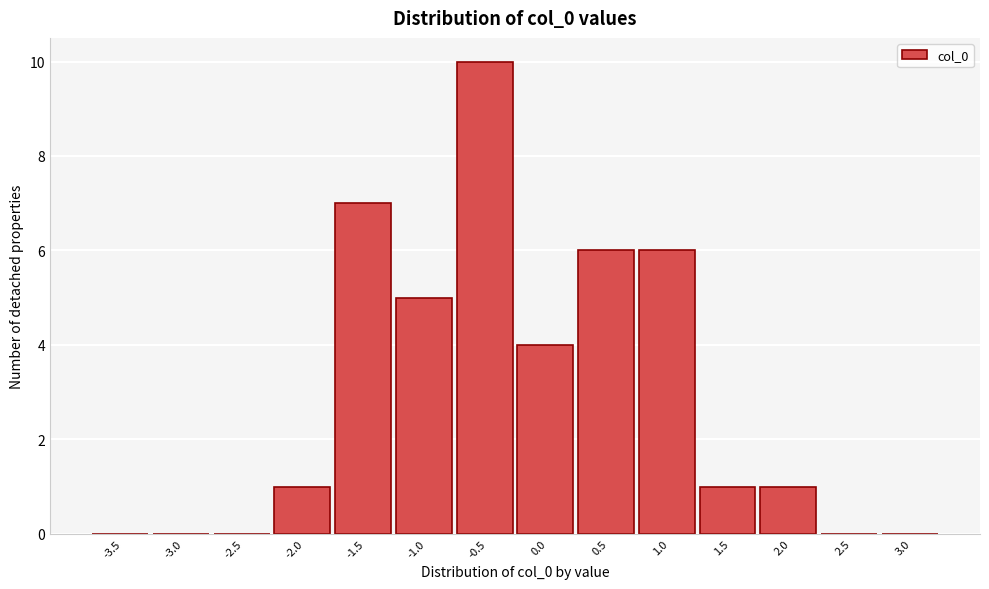

Reading left to right, transcribe all the data shown in this chart.

-3.5=0	-3.0=0	-2.5=0	-2.0=1	-1.5=7	-1.0=5	-0.5=10	0.0=4	0.5=6	1.0=6	1.5=1	2.0=1	2.5=0	3.0=0